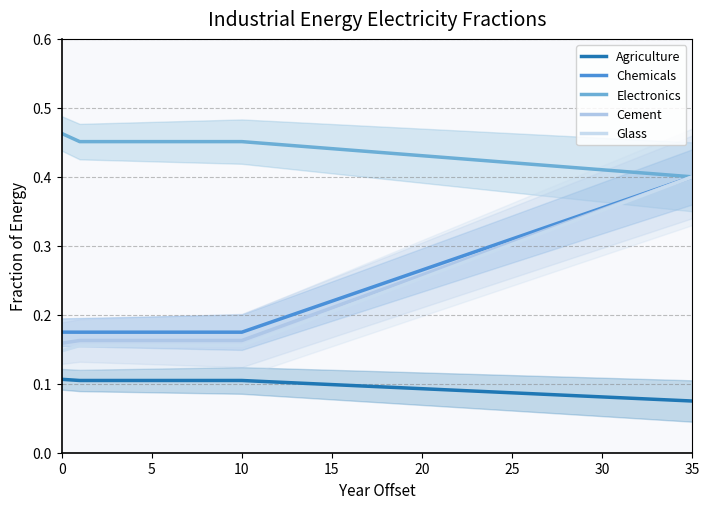

Rank the series by their maximum value, from highest to lowest.

Electronics, Chemicals, Cement, Glass, Agriculture